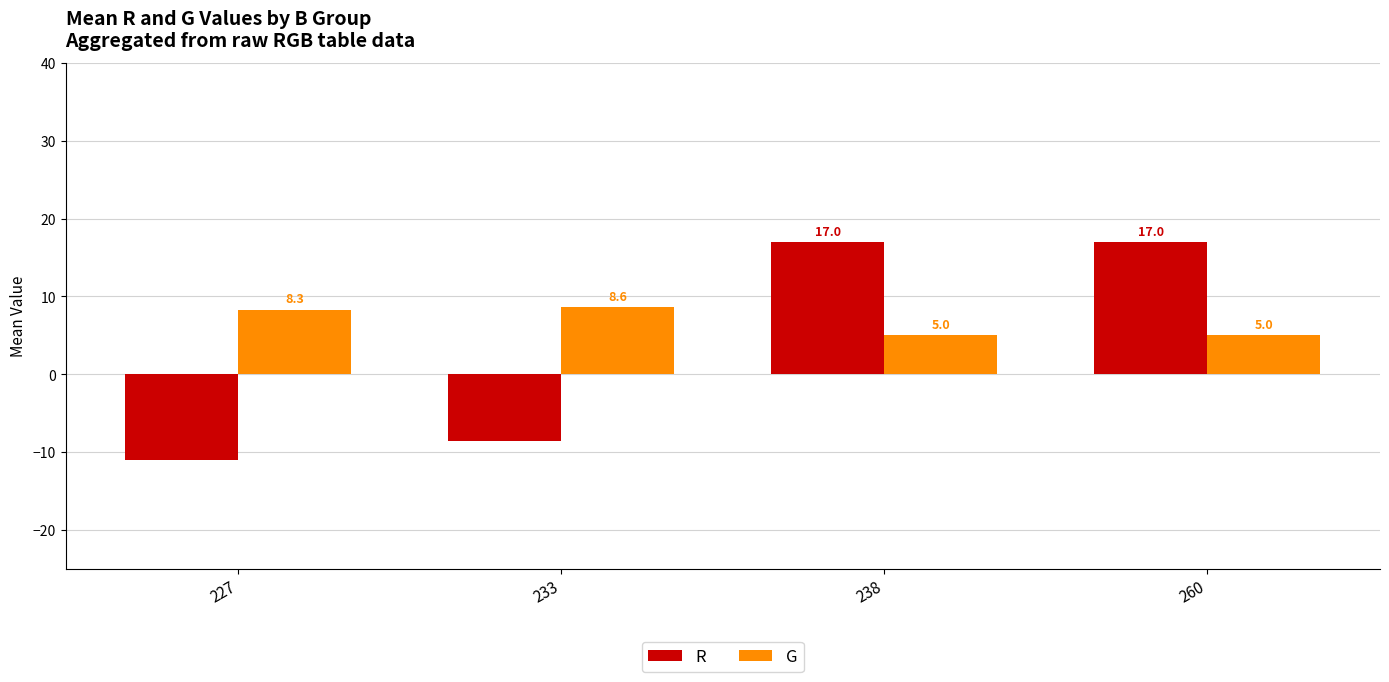

The G series shows 8.3 at 227. True or false?

True